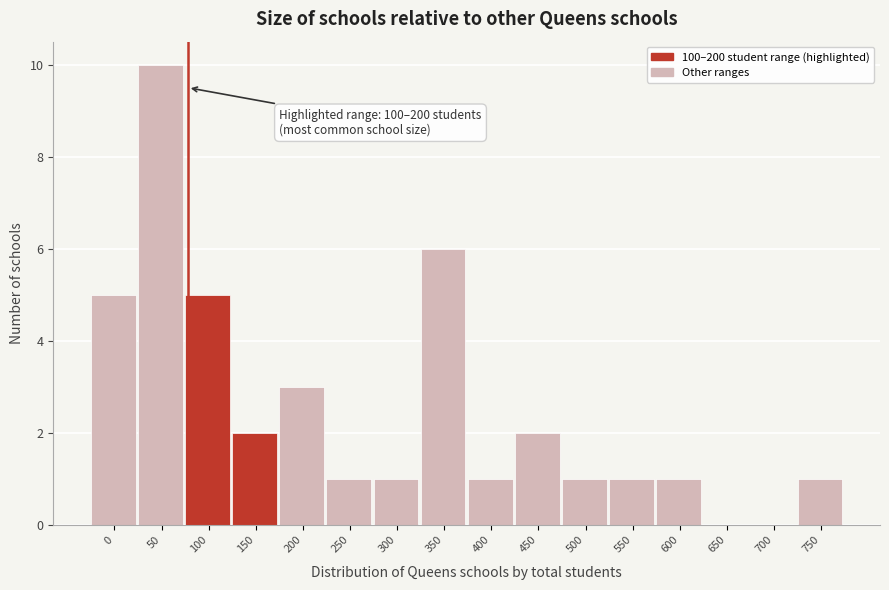

Reading left to right, what are all the values shown in this chart?

0=5	50=10	100=5	150=2	200=3	250=1	300=1	350=6	400=1	450=2	500=1	550=1	600=1	650=0	700=0	750=1